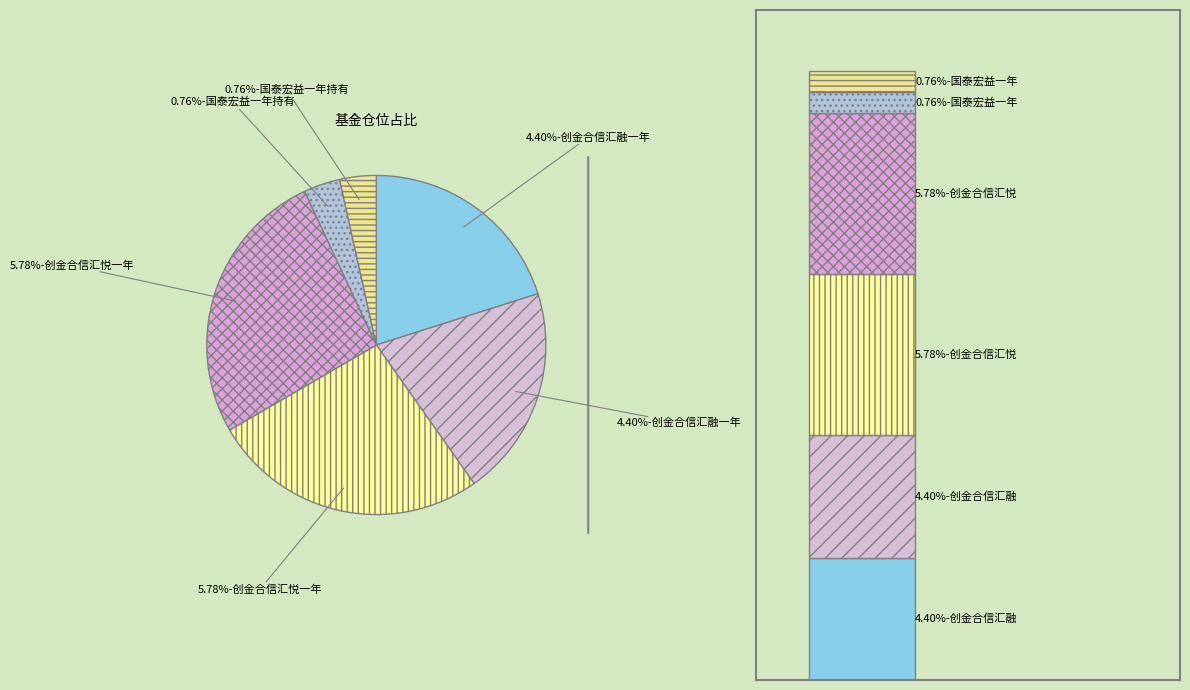

What percentage do 创金合信汇悦一年定期开放混合A and 创金合信汇融一年定期开放混合A together represent?

46.5%